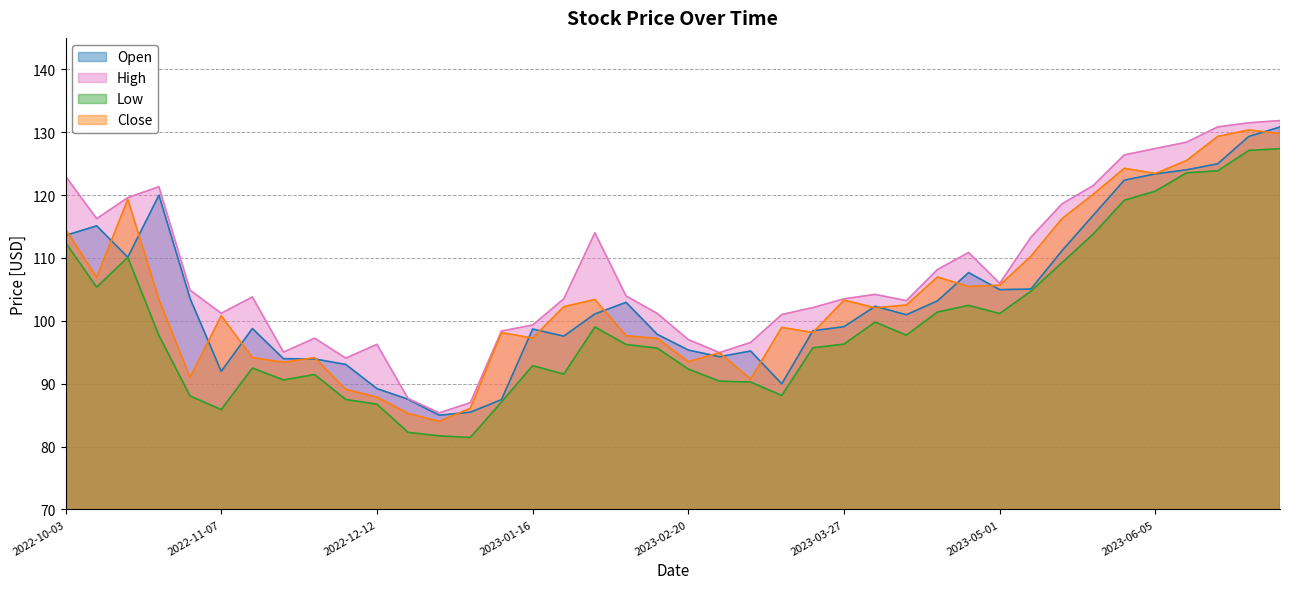

Which series has the largest total across all categories?

High